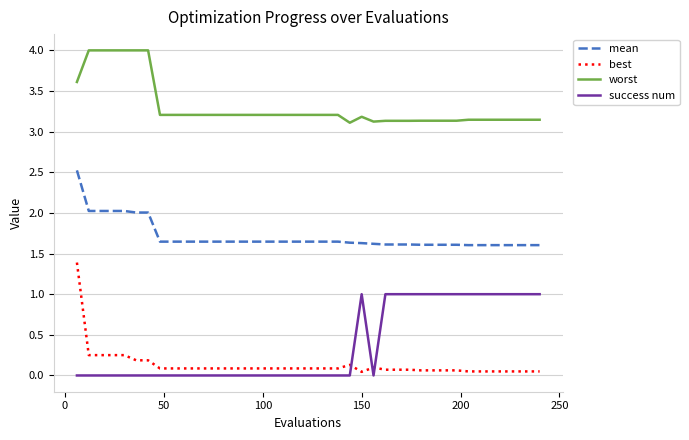

List the series in order of their peak value, lowest first.

success num, best, mean, worst